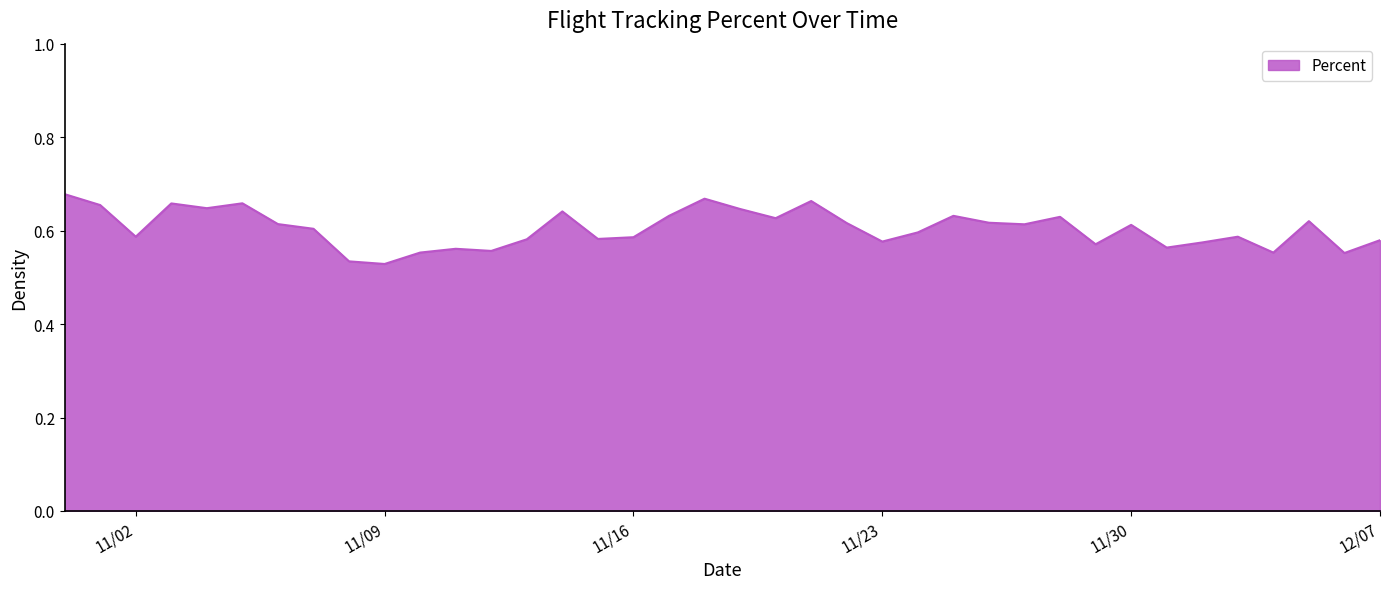

What is the difference between the maximum and minimum values?

0.1